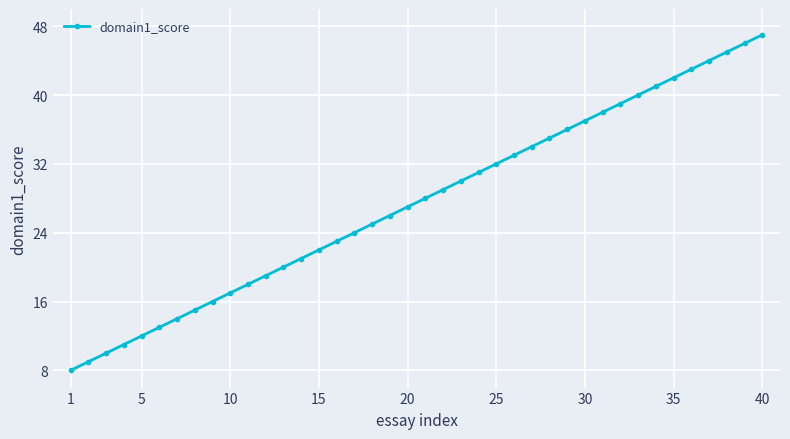

How many data points does each series have?

40